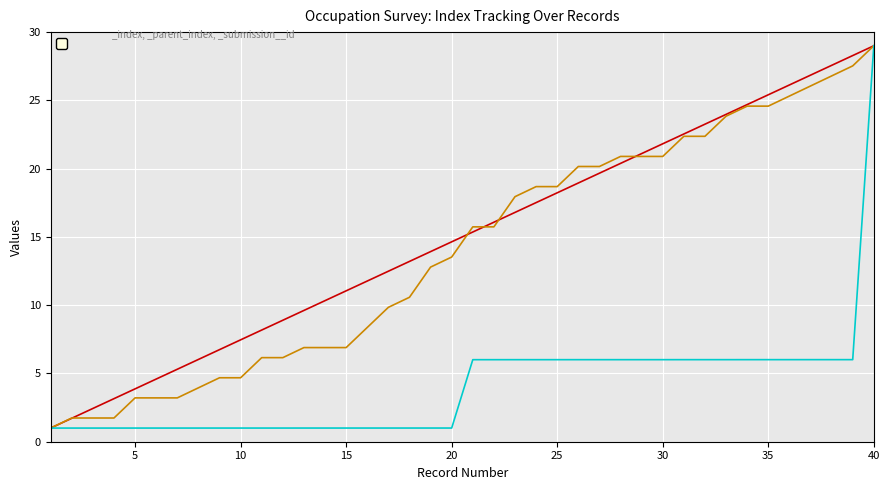

What is the maximum value shown in the chart?

29.0